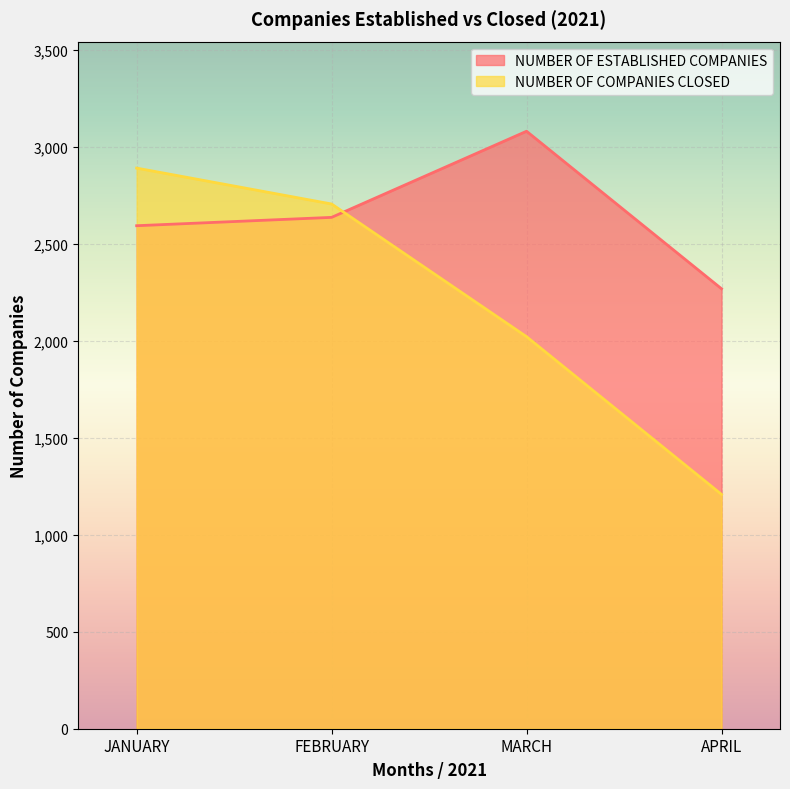

How many distinct data groups are displayed?

2